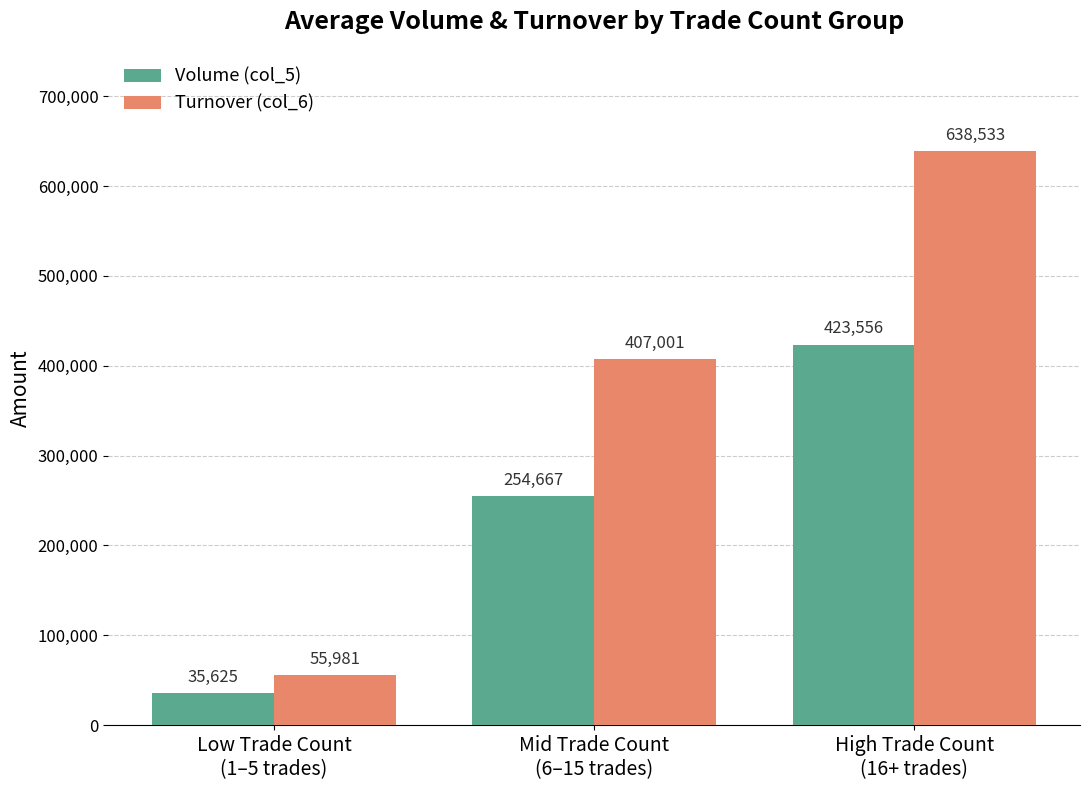

What is the spread (max minus min) of values at Low Trade Count
(1–5 trades)?

20356